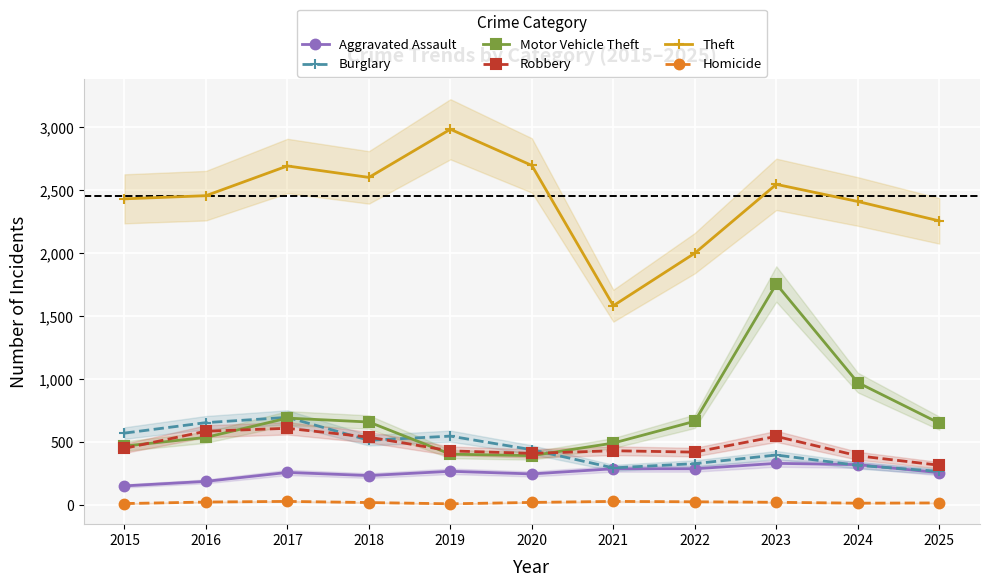

Which label corresponds to the largest value in the chart?

2019